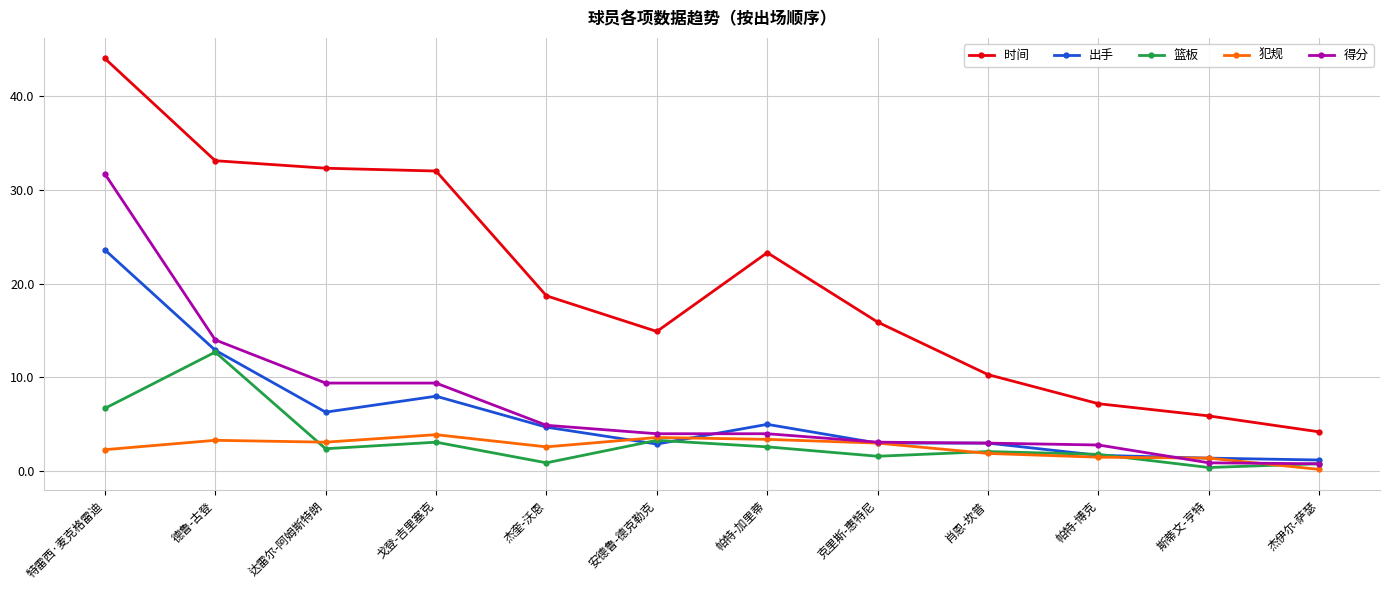

List the series in order of their peak value, lowest first.

犯规, 篮板, 出手, 得分, 时间